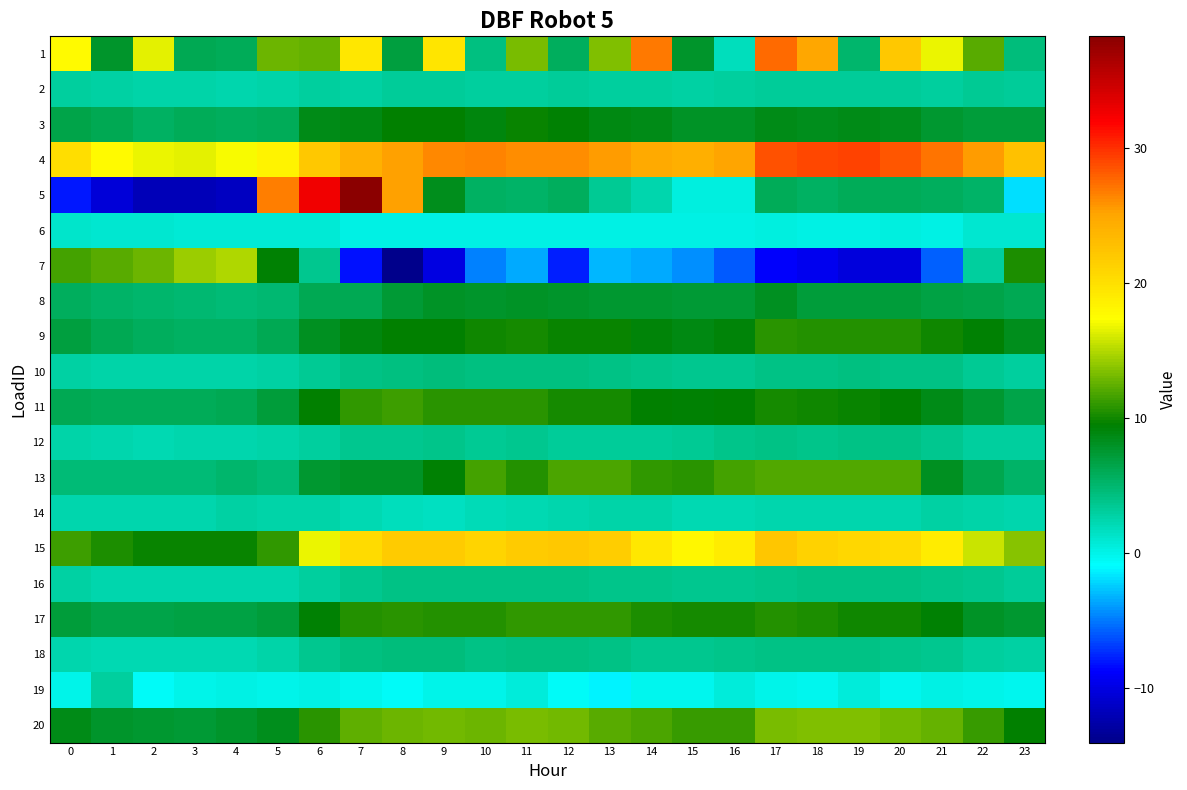

What is the difference between the highest and lowest values at 5?

26.9